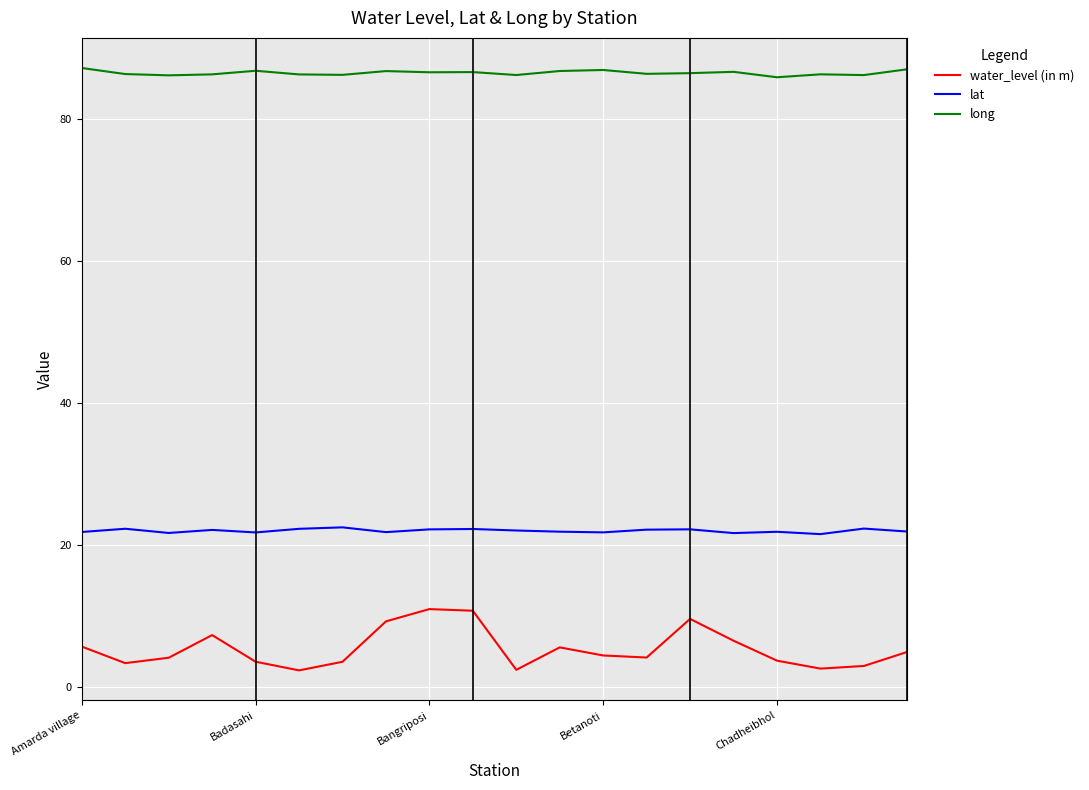

Rank the series by their average value, from highest to lowest.

long, lat, water_level (in m)